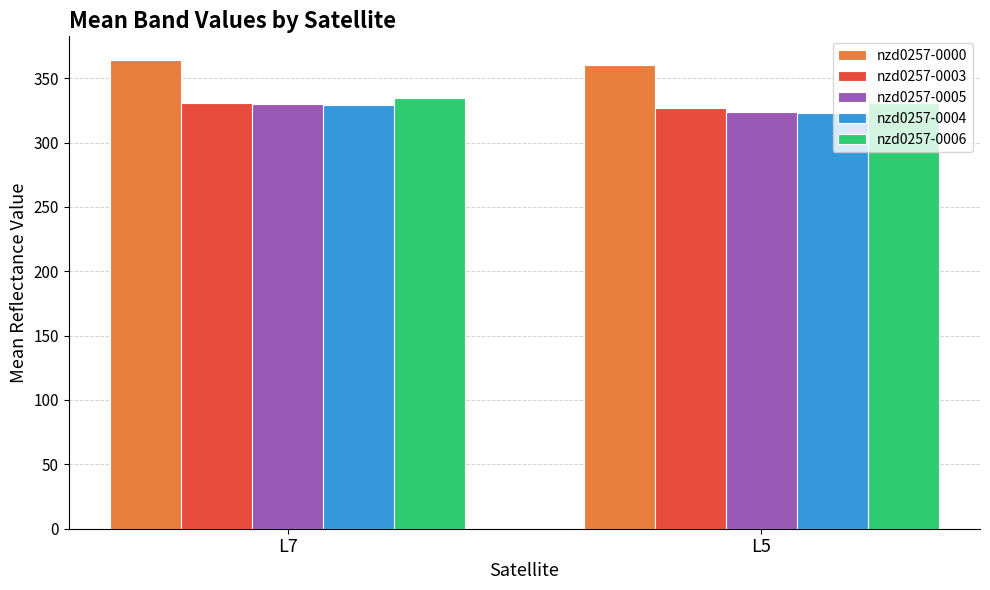

True or false: nzd0257-0003 has a value of 326.5 at L5.

True